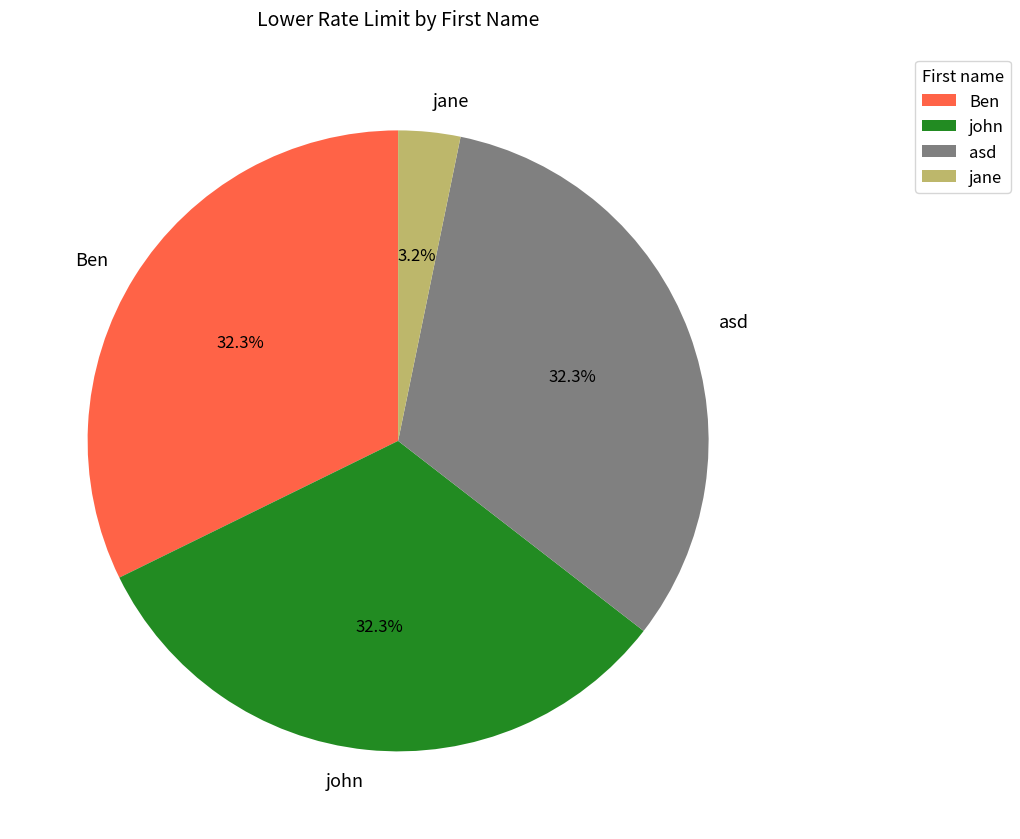

How many slices are in this pie chart?

4